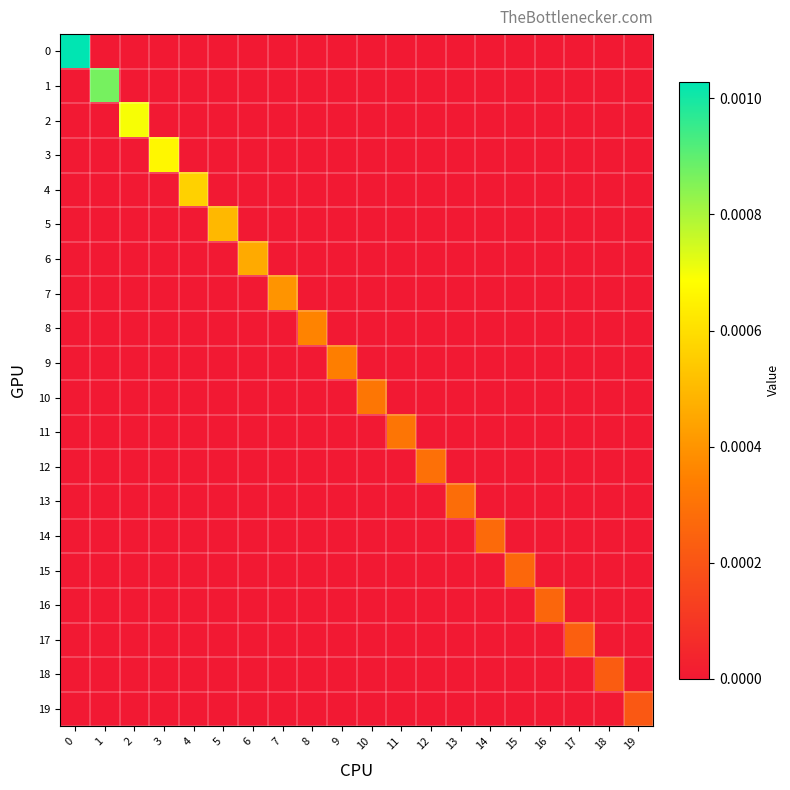

List the series in order of their peak value, highest first.

0, 1, 2, 3, 4, 5, 6, 7, 8, 9, 10, 11, 12, 13, 14, 15, 16, 17, 18, 19